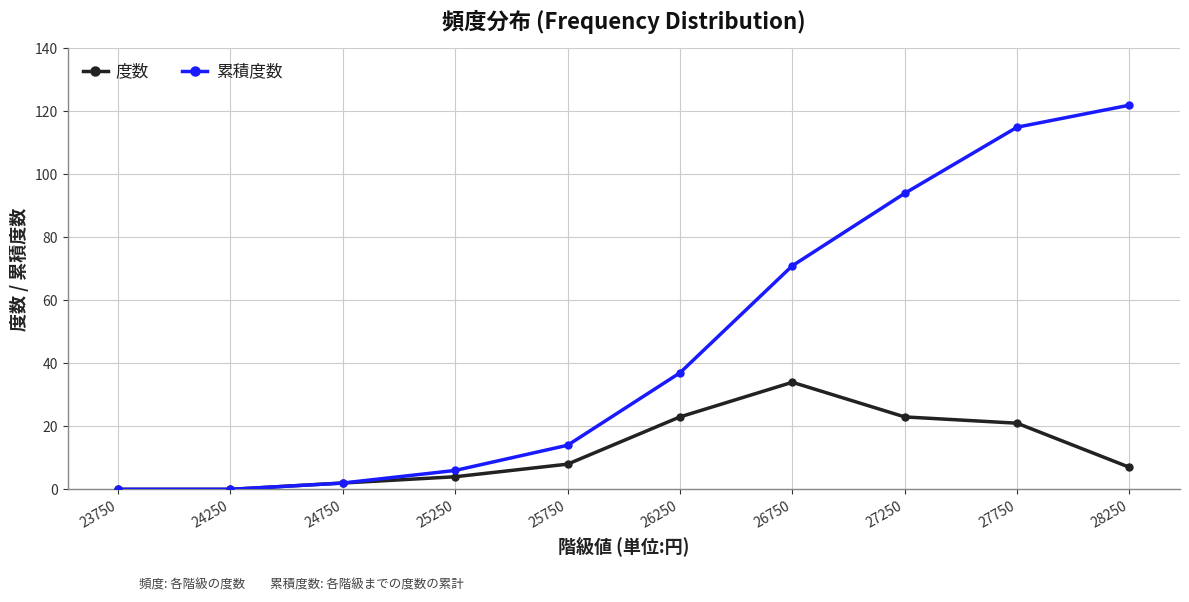

What is the difference between the highest and lowest values at 25250?

2